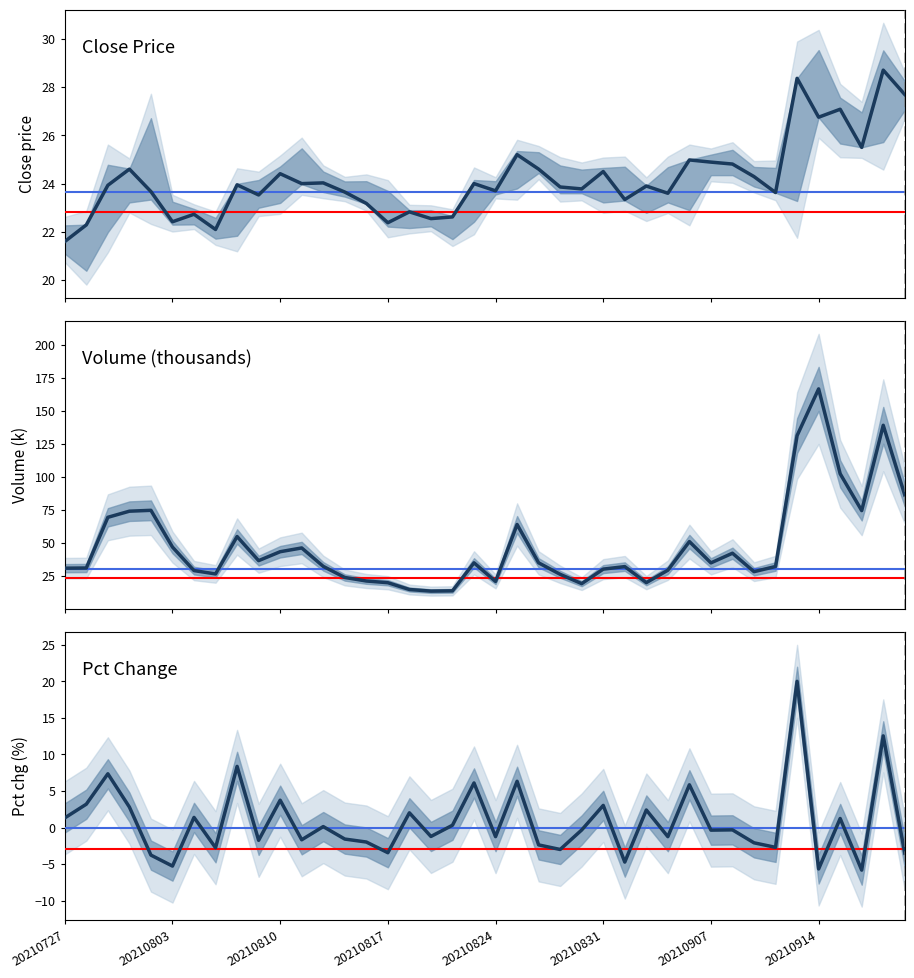

What are all the series names shown in the legend?

Close Price, Volume (thousands), Pct Change